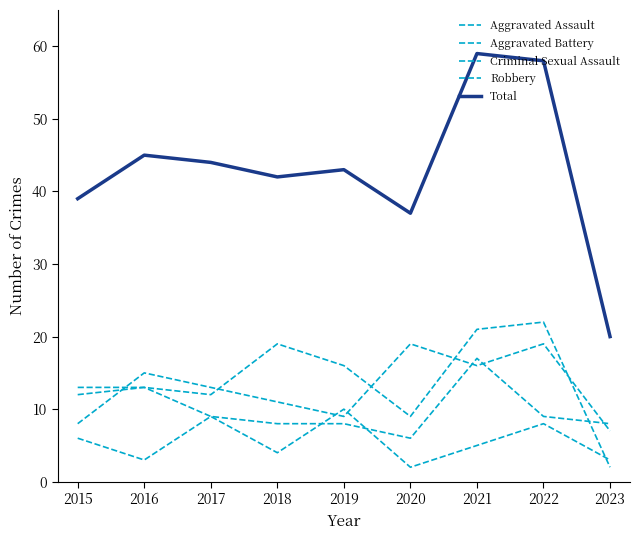

After their last crossing, which series has the higher values: Robbery or Aggravated Battery?

Aggravated Battery